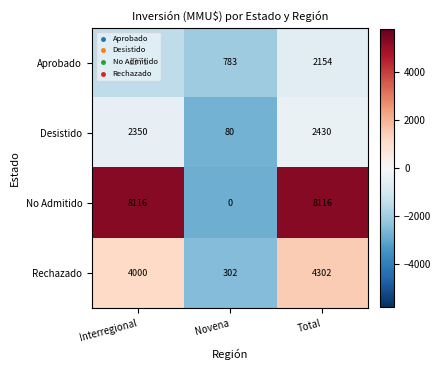

What is the sum of the Aprobado values at Interregional and Novena?

2154